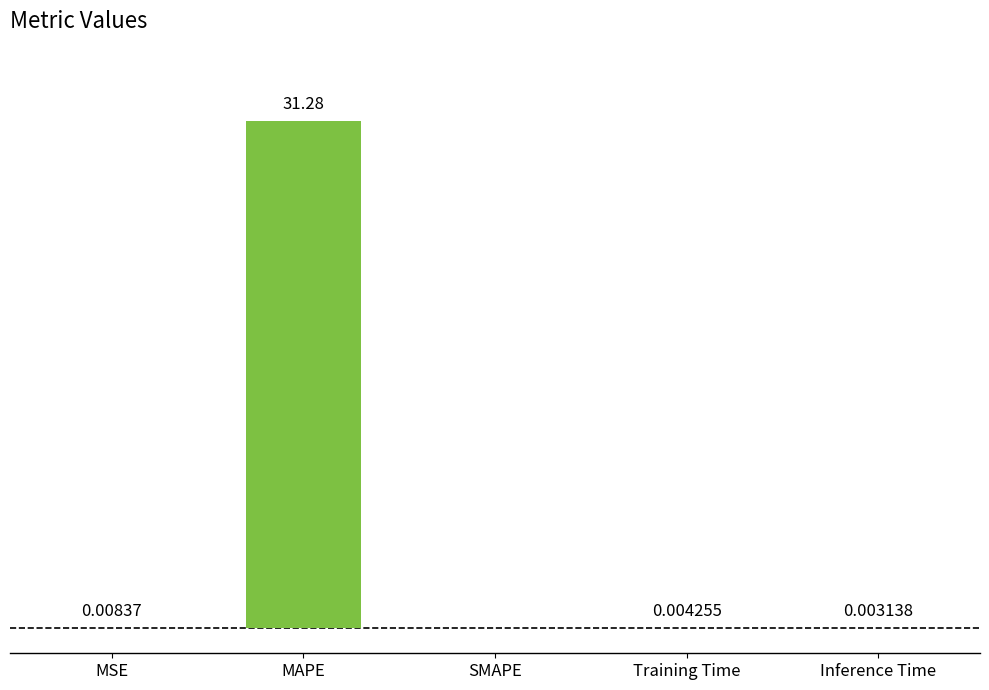

Between SMAPE and Inference Time, which is larger?

Inference Time